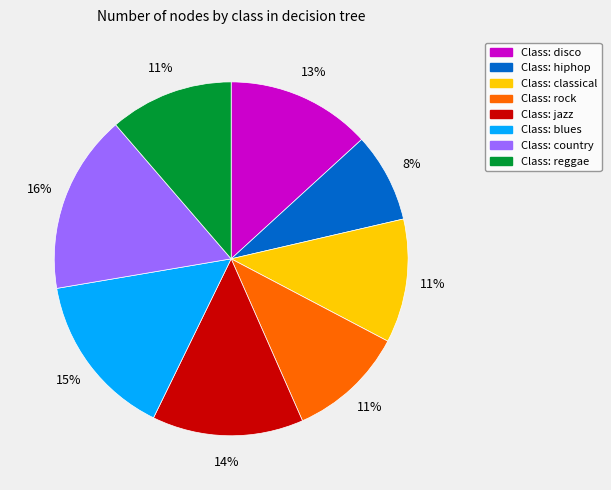

How many segments does this pie chart have?

8